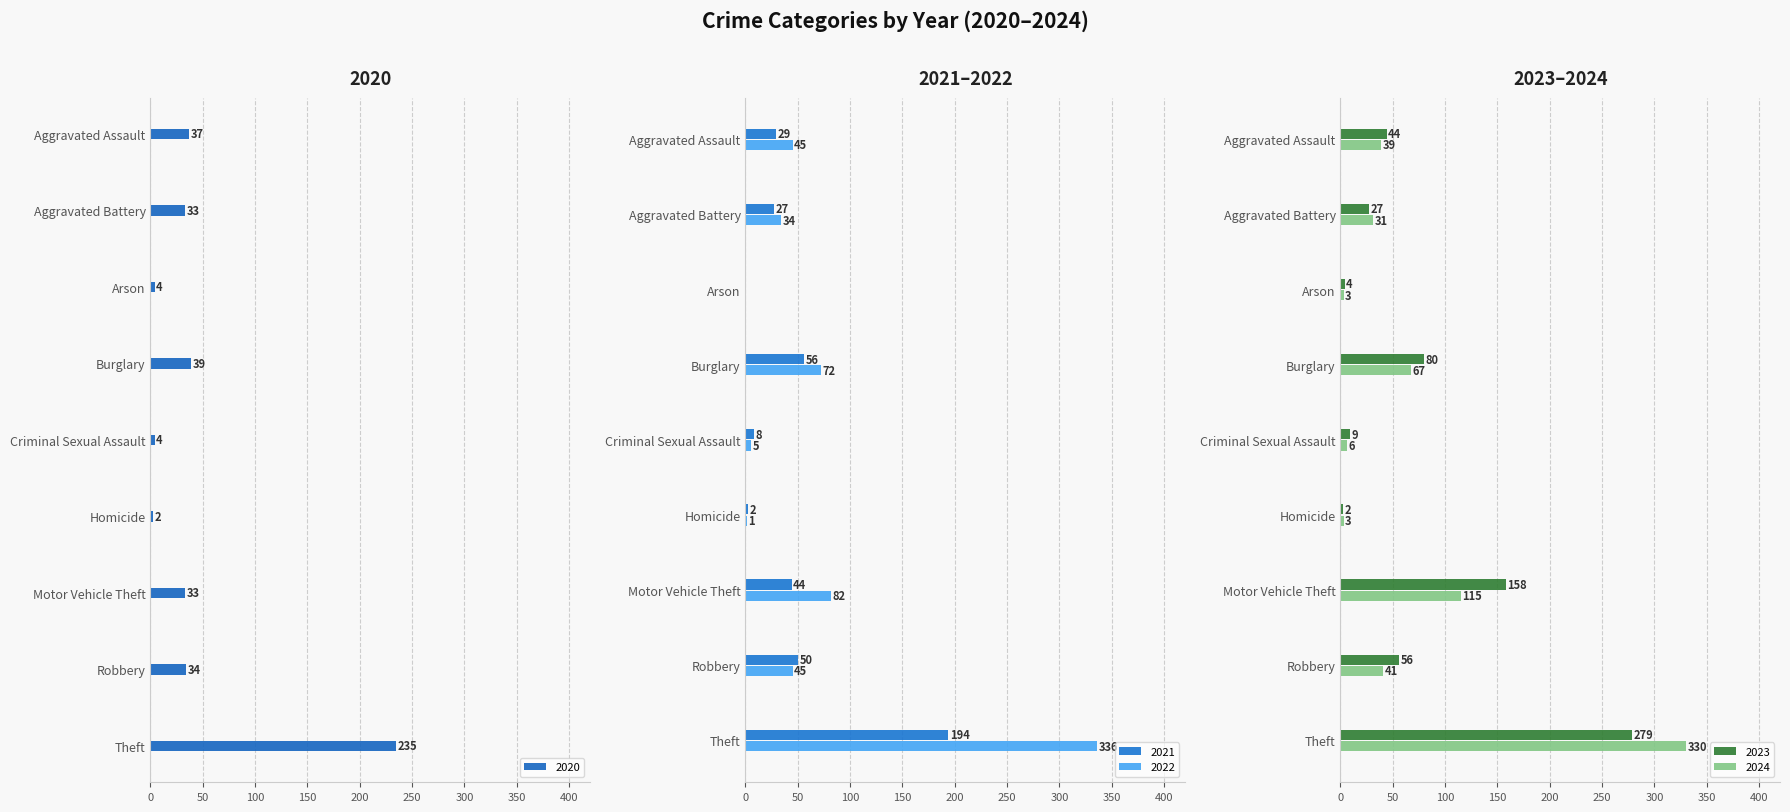

The 2024 series shows 41 at Robbery. True or false?

True